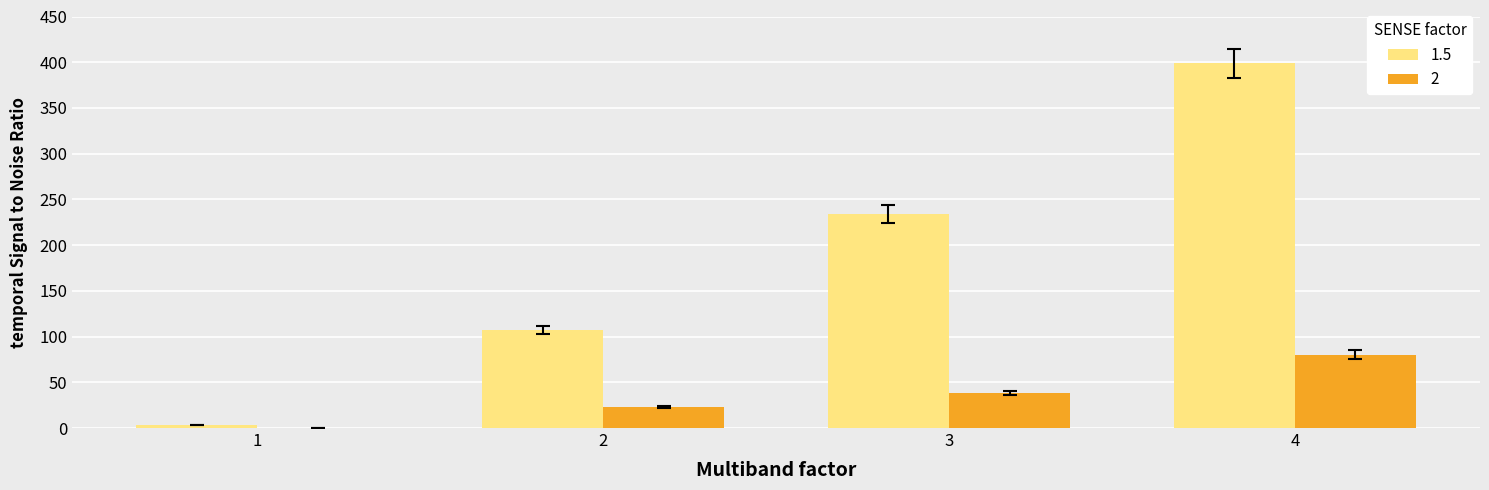

The value of 1.5 at 2 is 186. True or false?

False